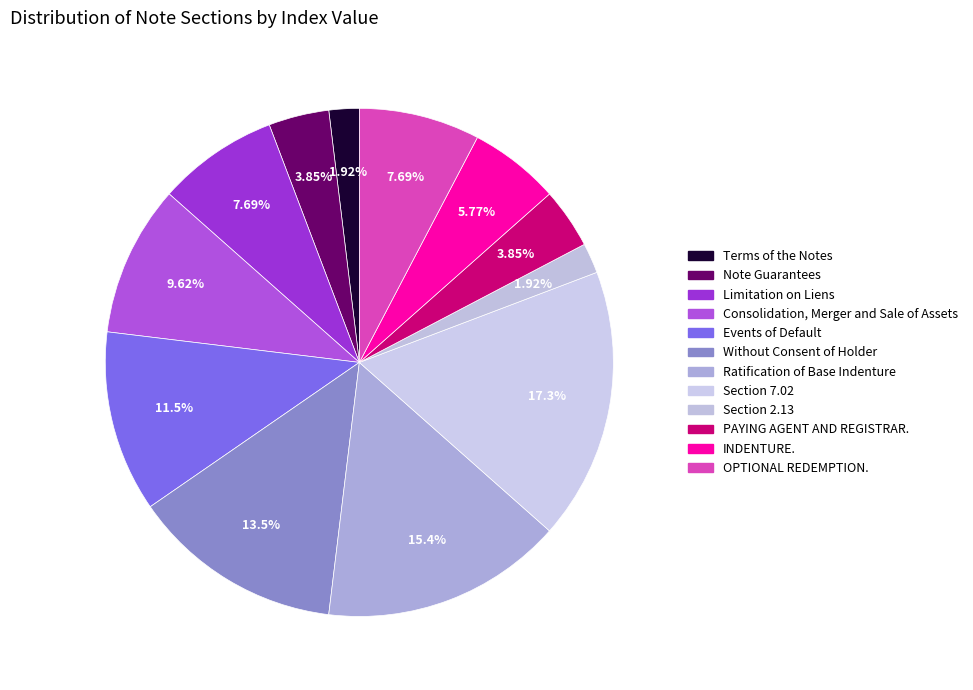

Does any single category account for the majority?

No